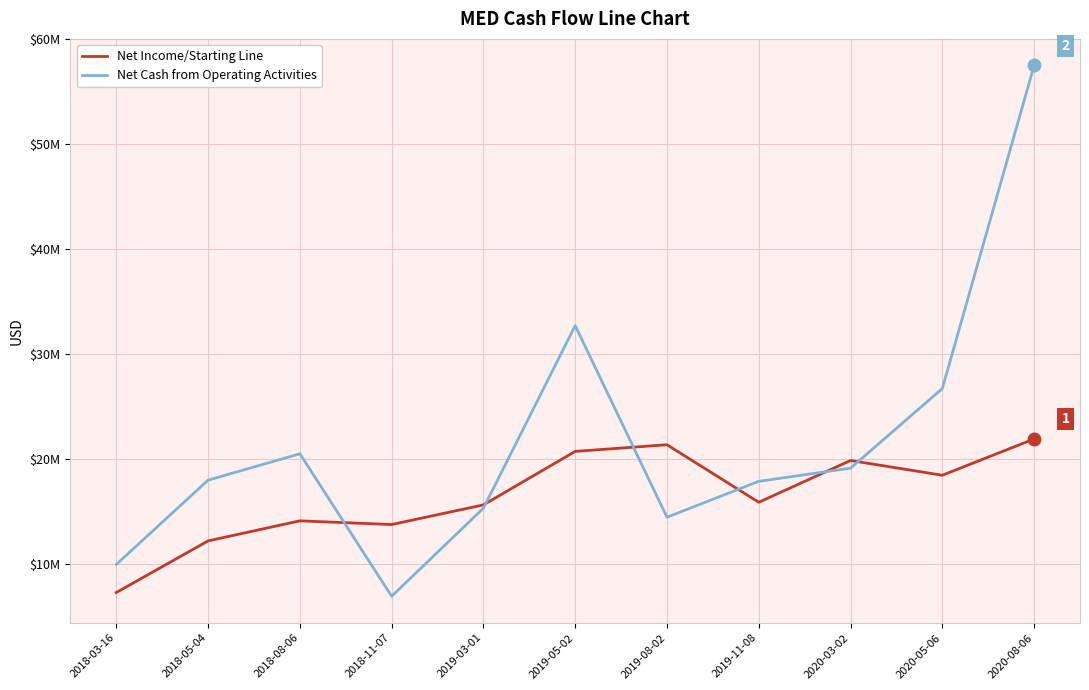

Which has a higher value, 2019-03-01 or 2018-11-07?

2019-03-01